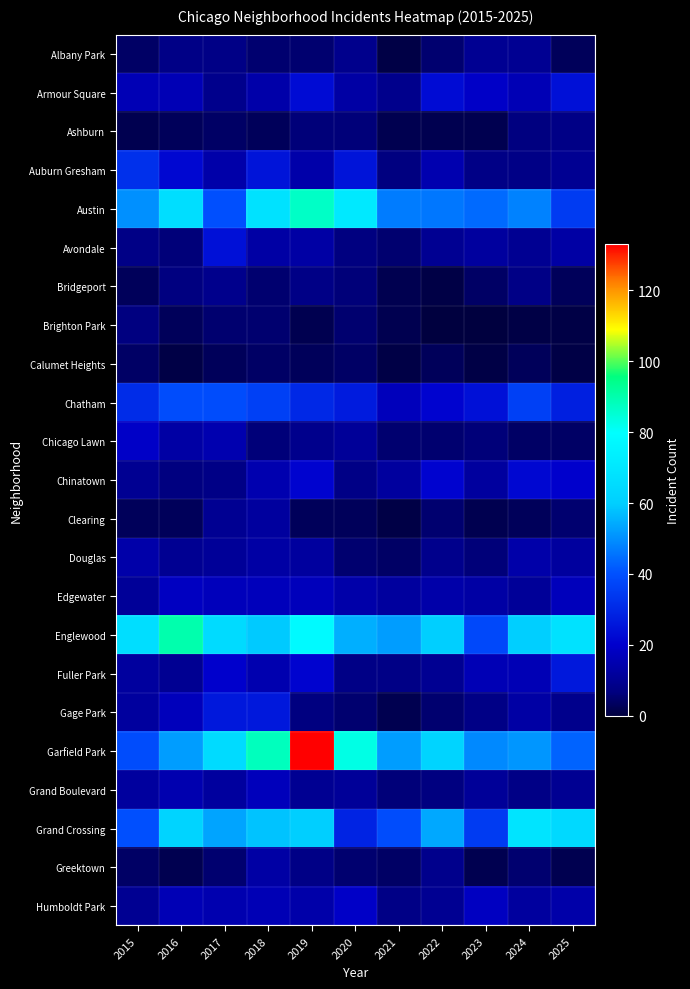

Reading right to left, what are all the values shown in this chart?

Albany Park: 2025=3	2024=10	2023=10	2022=5	2021=1	2020=9	2019=5	2018=5	2017=8	2016=8	2015=4
Armour Square: 2025=24	2024=16	2023=19	2022=23	2021=9	2020=13	2019=23	2018=14	2017=9	2016=16	2015=16
Ashburn: 2025=8	2024=7	2023=2	2022=2	2021=2	2020=6	2019=6	2018=3	2017=4	2016=3	2015=2
Auburn Gresham: 2025=10	2024=8	2023=8	2022=15	2021=7	2020=25	2019=14	2018=25	2017=14	2016=22	2015=32
Austin: 2025=35	2024=48	2023=44	2022=46	2021=47	2020=71	2019=87	2018=68	2017=40	2016=66	2015=50
Avondale: 2025=13	2024=10	2023=12	2022=10	2021=5	2020=7	2019=13	2018=13	2017=24	2016=6	2015=8
Bridgeport: 2025=3	2024=8	2023=4	2022=1	2021=2	2020=6	2019=8	2018=5	2017=9	2016=7	2015=3
Brighton Park: 2025=1	2024=1	2023=0	2022=0	2021=2	2020=5	2019=2	2018=5	2017=5	2016=3	2015=7
Calumet Heights: 2025=1	2024=3	2023=1	2022=3	2021=1	2020=4	2019=3	2018=4	2017=3	2016=1	2015=4
Chatham: 2025=28	2024=36	2023=24	2022=21	2021=17	2020=27	2019=30	2018=36	2017=39	2016=39	2015=31
Chicago Lawn: 2025=4	2024=4	2023=6	2022=5	2021=5	2020=11	2019=9	2018=6	2017=15	2016=13	2015=19
Chinatown: 2025=20	2024=22	2023=12	2022=21	2021=12	2020=8	2019=21	2018=15	2017=8	2016=7	2015=10
Clearing: 2025=5	2024=3	2023=2	2022=5	2021=1	2020=3	2019=3	2018=12	2017=10	2016=3	2015=3
Douglas: 2025=12	2024=14	2023=6	2022=9	2021=4	2020=5	2019=12	2018=13	2017=11	2016=10	2015=14
Edgewater: 2025=17	2024=11	2023=13	2022=14	2021=12	2020=14	2019=17	2018=17	2017=17	2016=18	2015=11
Englewood: 2025=68	2024=60	2023=38	2022=60	2021=52	2020=55	2019=78	2018=59	2017=65	2016=90	2015=66
Fuller Park: 2025=26	2024=16	2023=16	2022=10	2021=8	2020=8	2019=21	2018=15	2017=20	2016=10	2015=12
Gage Park: 2025=9	2024=13	2023=8	2022=5	2021=2	2020=5	2019=7	2018=26	2017=26	2016=17	2015=12
Garfield Park: 2025=43	2024=51	2023=49	2022=62	2021=52	2020=83	2019=133	2018=88	2017=65	2016=52	2015=39
Grand Boulevard: 2025=10	2024=8	2023=11	2022=7	2021=6	2020=11	2019=10	2018=17	2017=12	2016=15	2015=12
Grand Crossing: 2025=64	2024=69	2023=35	2022=54	2021=39	2020=29	2019=60	2018=58	2017=53	2016=62	2015=40
Greektown: 2025=2	2024=5	2023=2	2022=9	2021=4	2020=5	2019=8	2018=13	2017=5	2016=2	2015=4
Humboldt Park: 2025=14	2024=12	2023=18	2022=10	2021=8	2020=19	2019=14	2018=16	2017=15	2016=16	2015=10